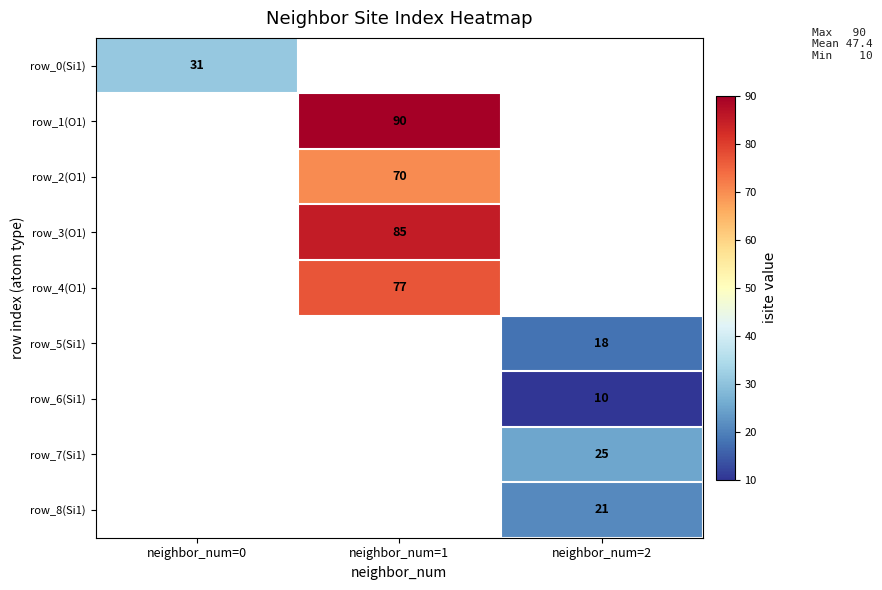

The row_4(O1) series shows 77 at neighbor_num=1. True or false?

True